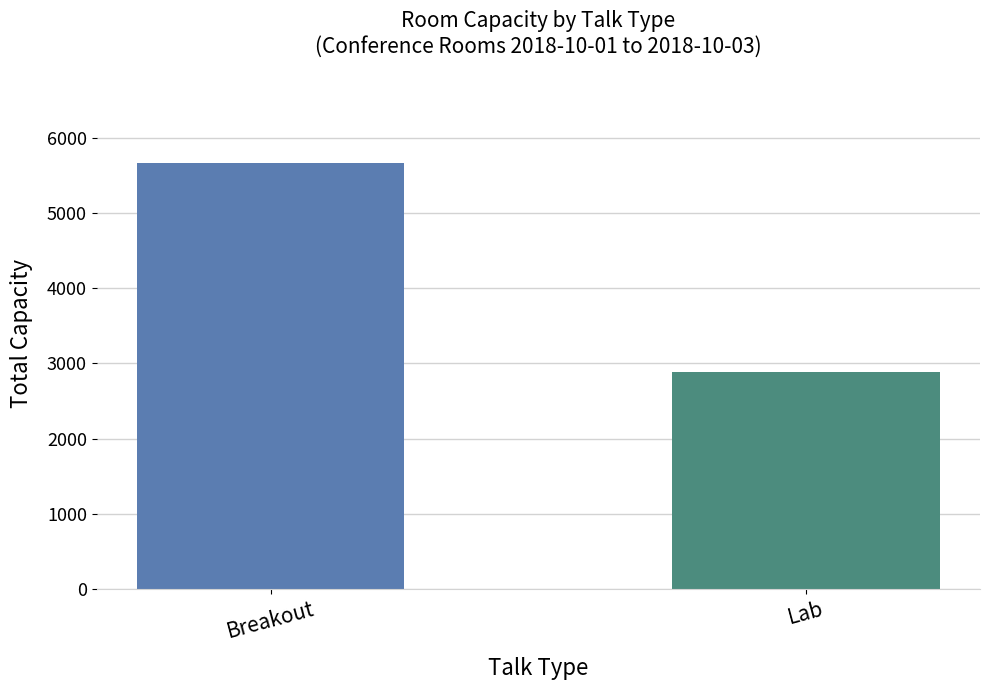

What is the label of the 1st bar from the right?

Lab